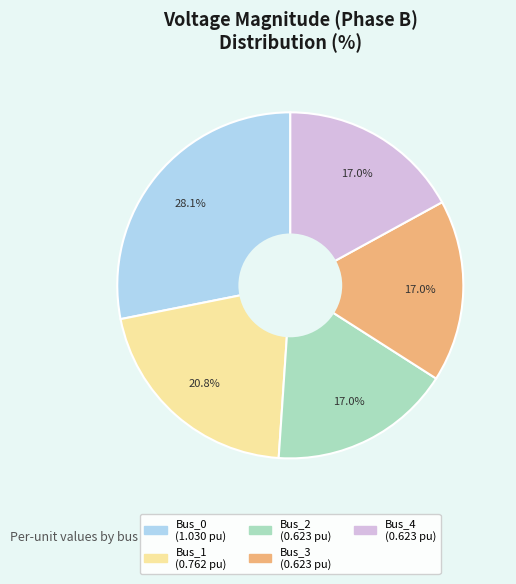

The Bus_2 slice represents 17% of the pie. True or false?

True